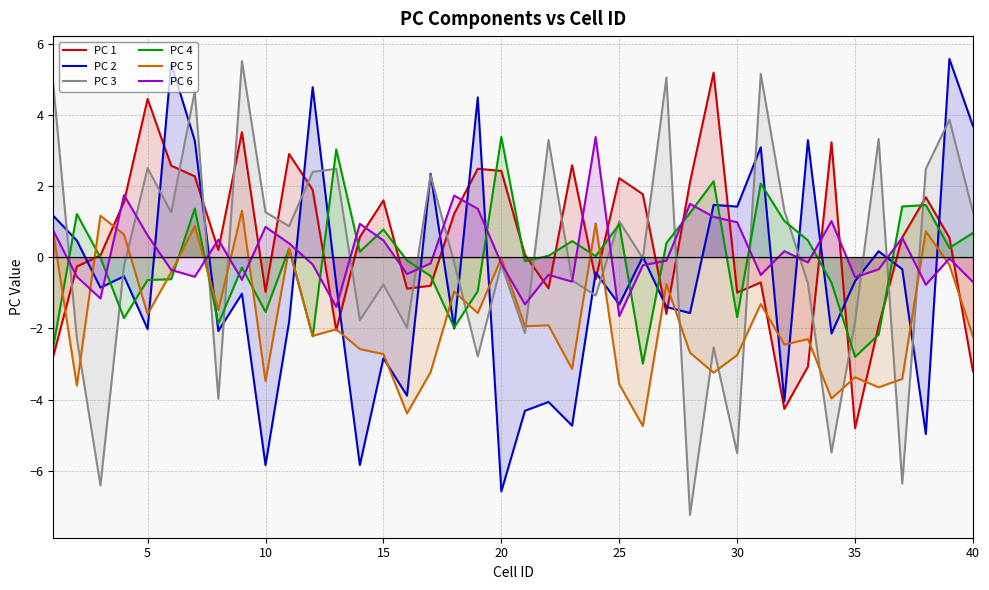

True or false: PC 4 has more than 0 interior local peaks.

True